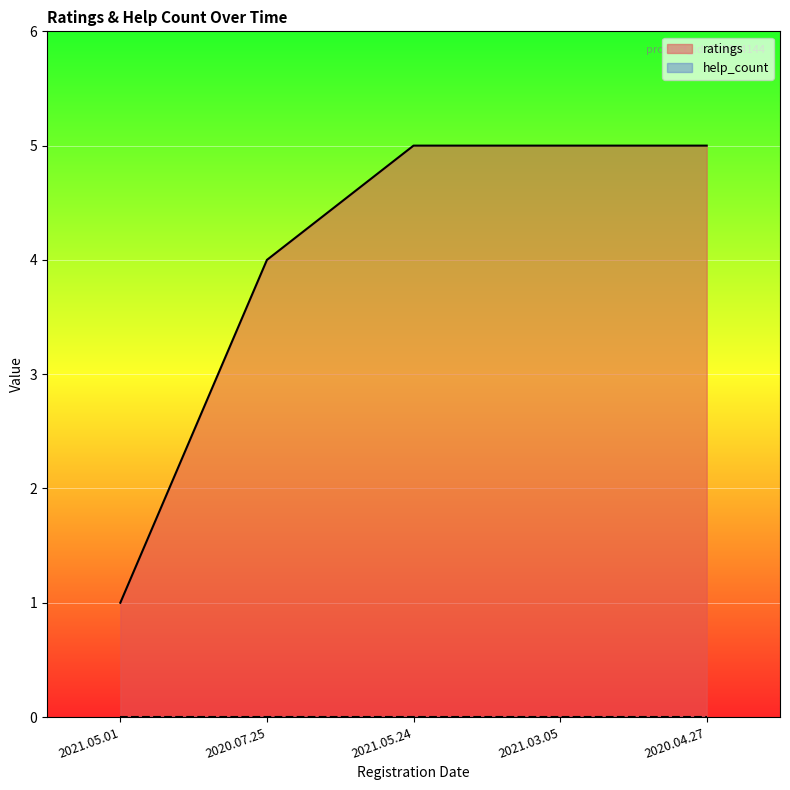

How many lines are shown in the chart?

2